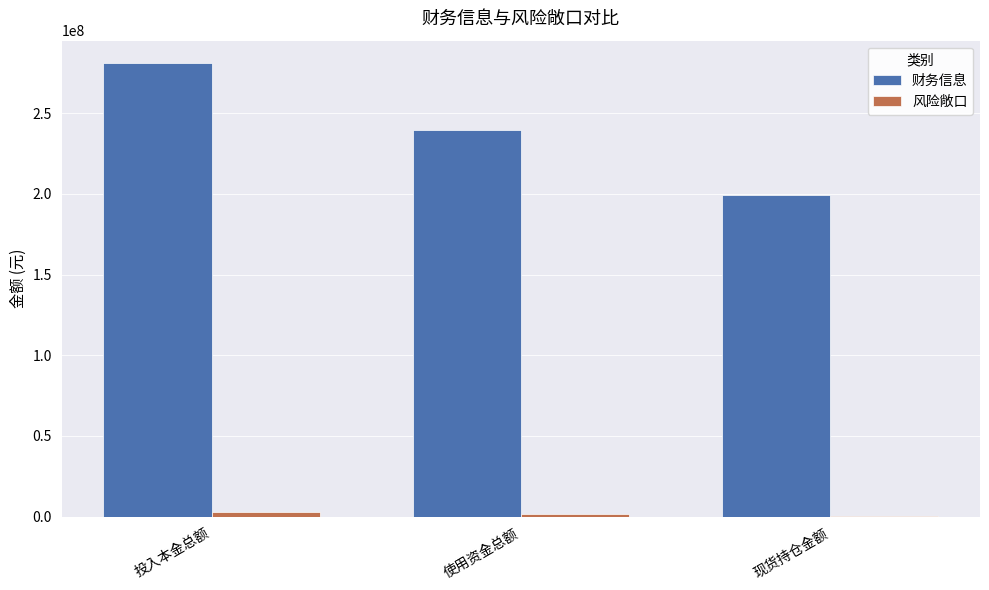

The 财务信息 series shows 488107825.5 at 投入本金总额. True or false?

False